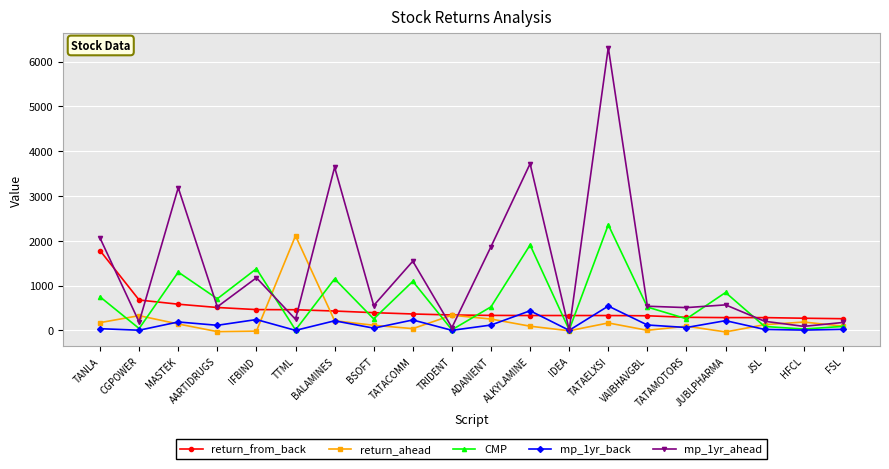

The mp_1yr_back series shows 39.9 at TANLA. True or false?

True